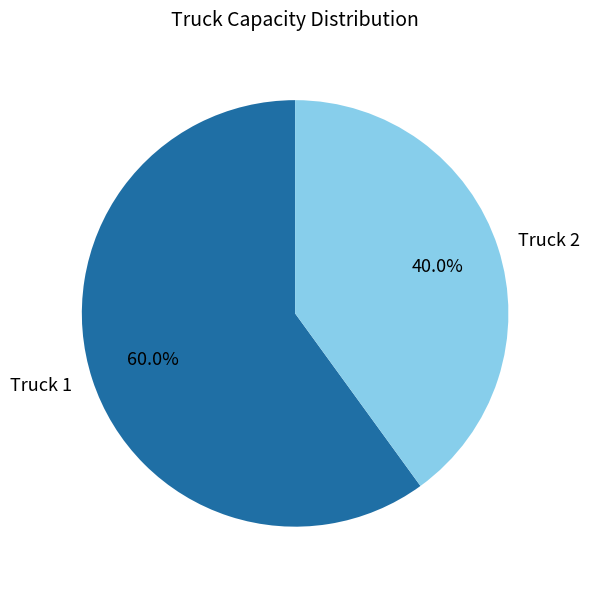

Combined, what portion of the pie is Truck 1 and Truck 2?

100.0%